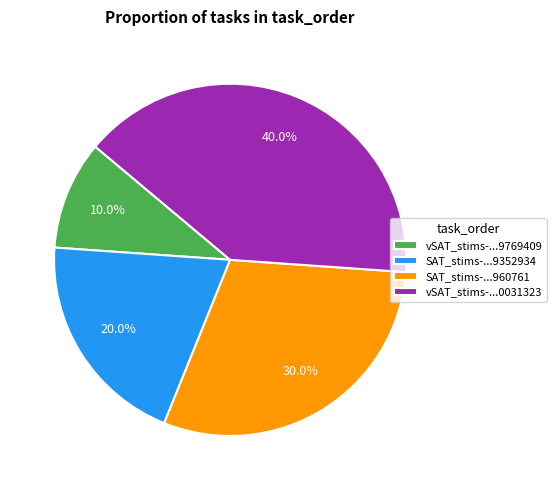

Which category has the smallest portion of the pie?

vSAT_stims-...9769409